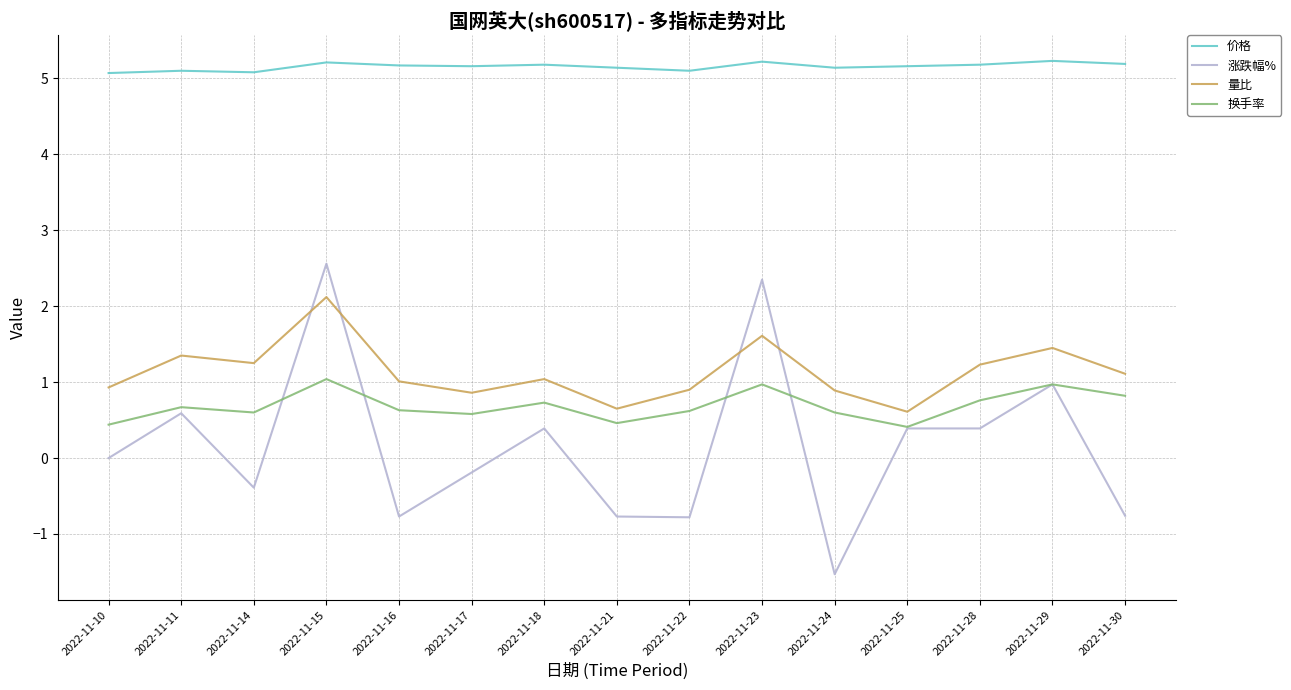

Which series has the largest total across all categories?

价格